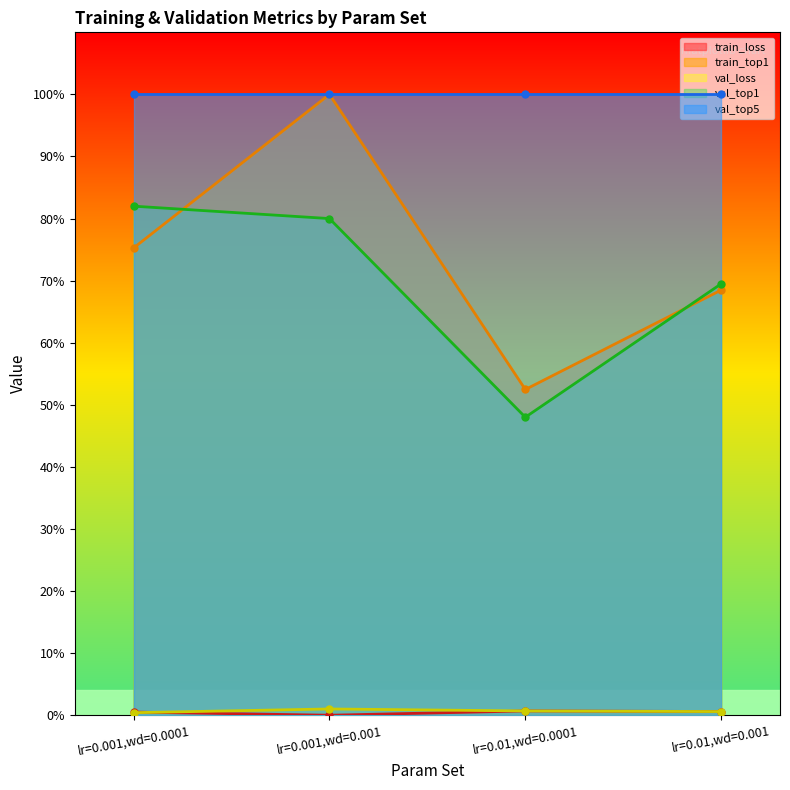

What is the value of the val_top1 point at the 2nd from the left?

80.0